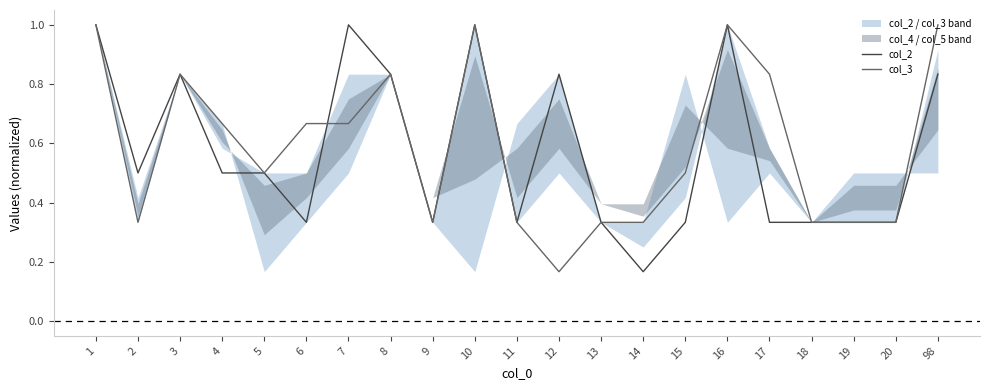

What is the average value of the col_2 series?

0.6